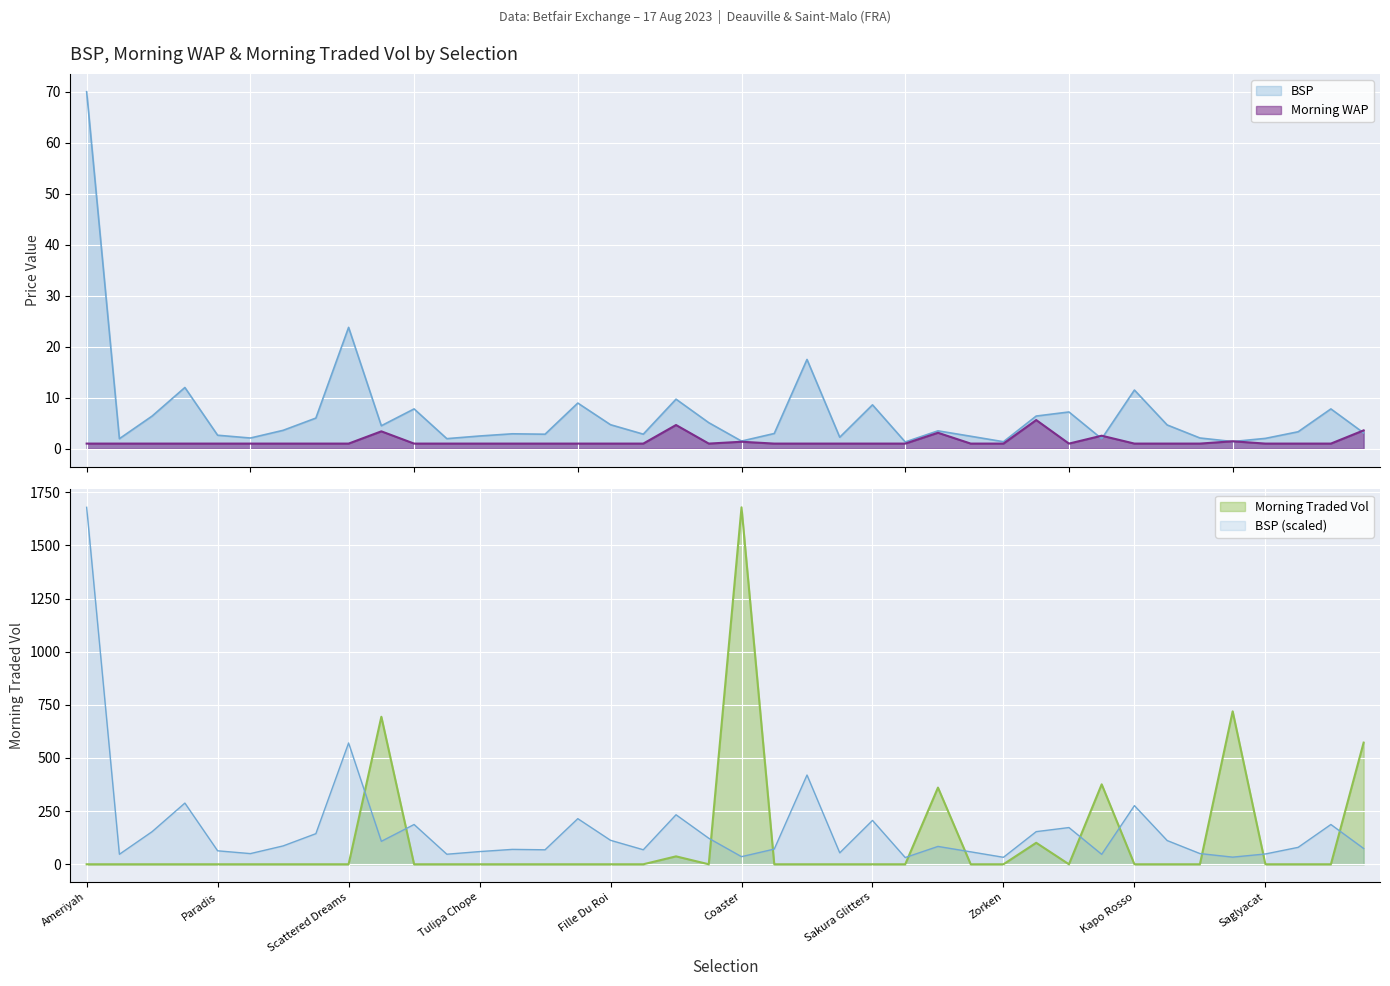

How many distinct data groups are displayed?

3